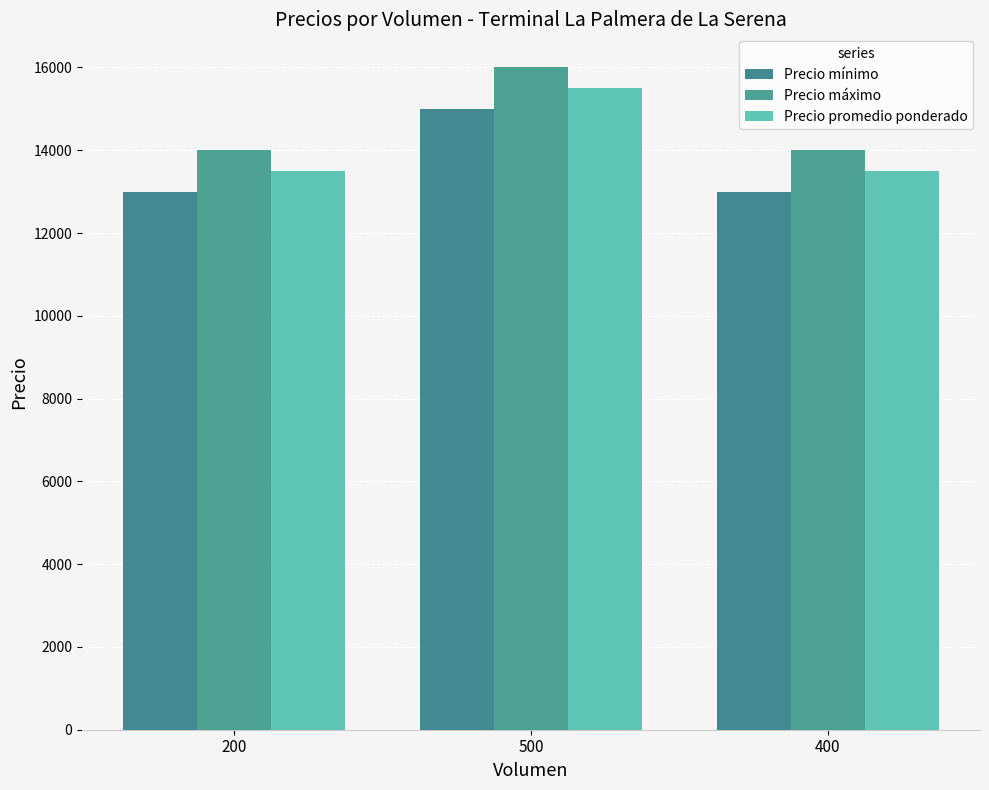

At how many categories does at least one series exceed 13318?

3